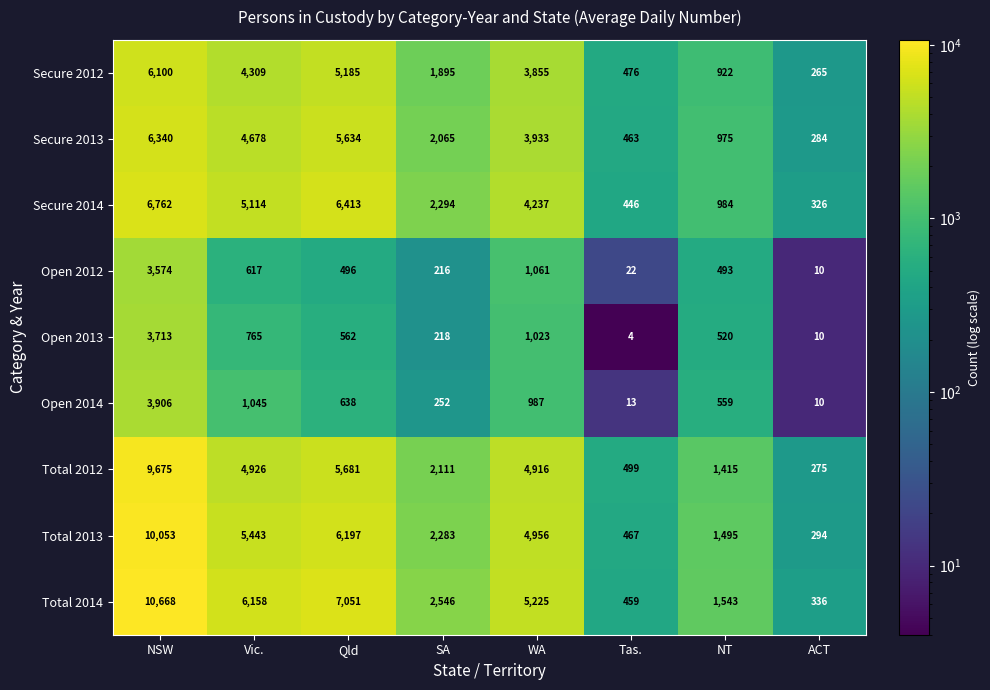

Count the number of categories in the chart.

8